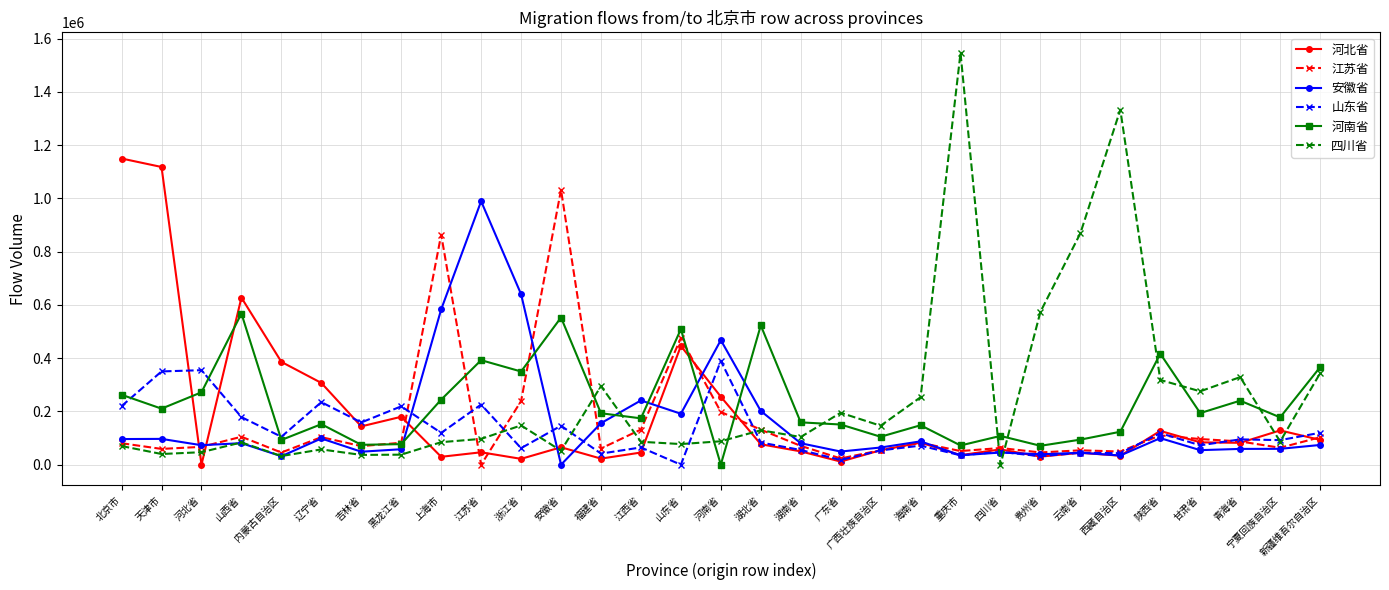

What position from the right is 河南省?

16